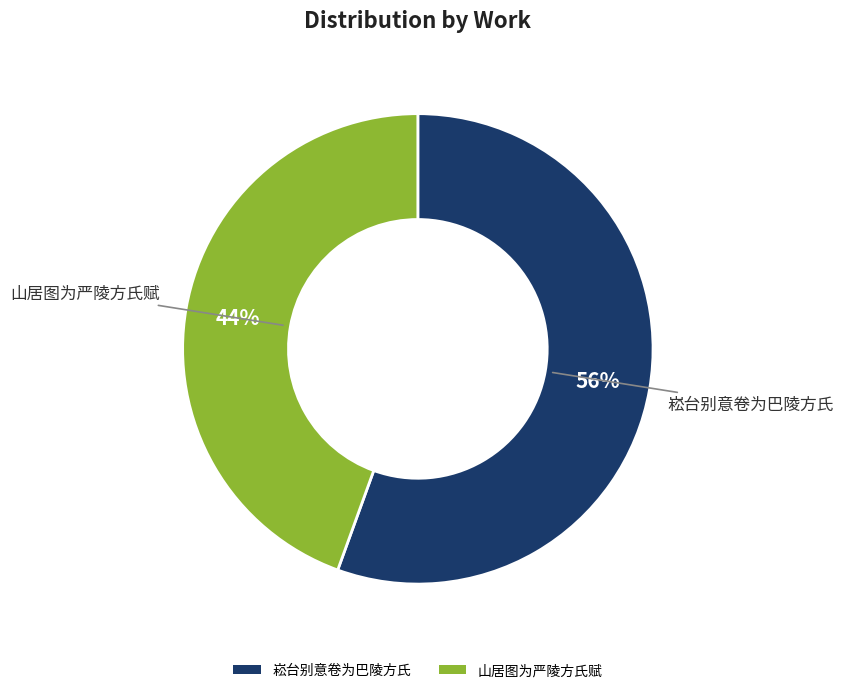

Count the number of slices in the pie.

2